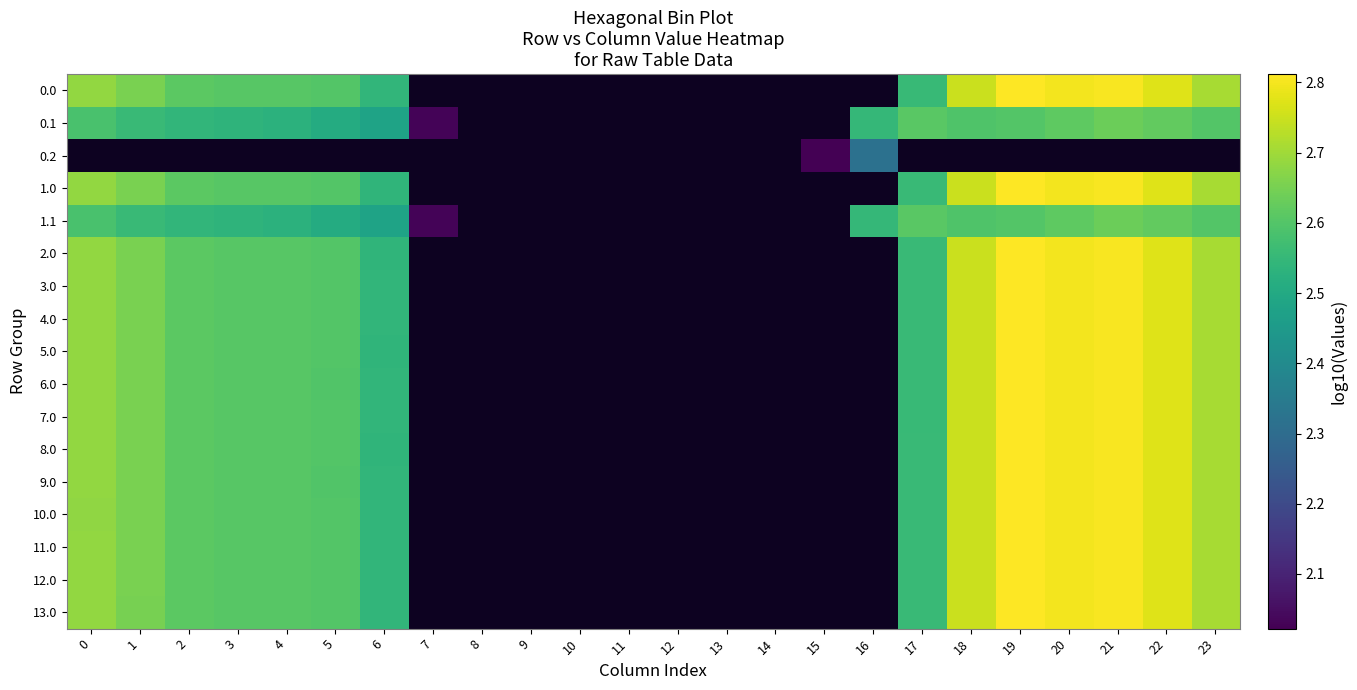

What is the maximum value for 11.0?

2.8